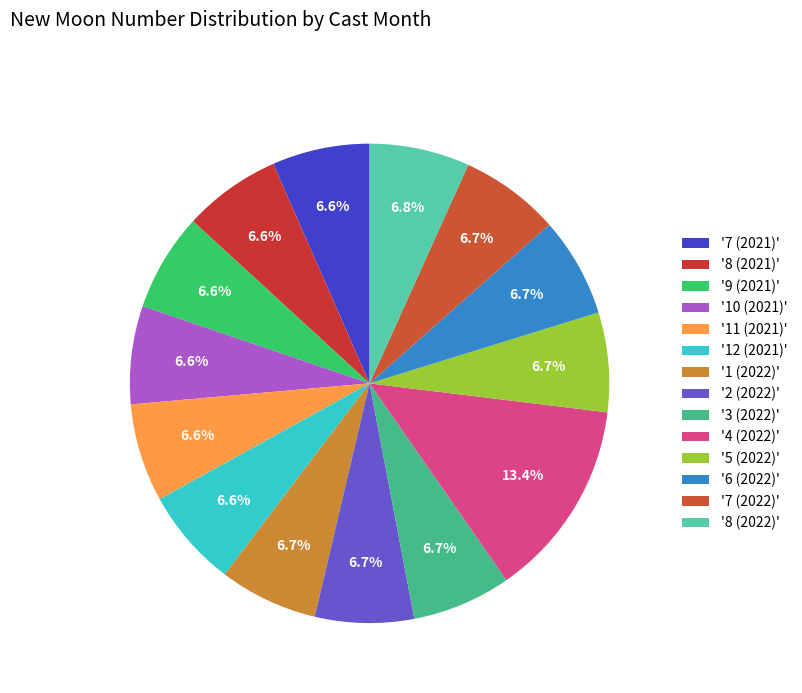

How many slices are in this pie chart?

14